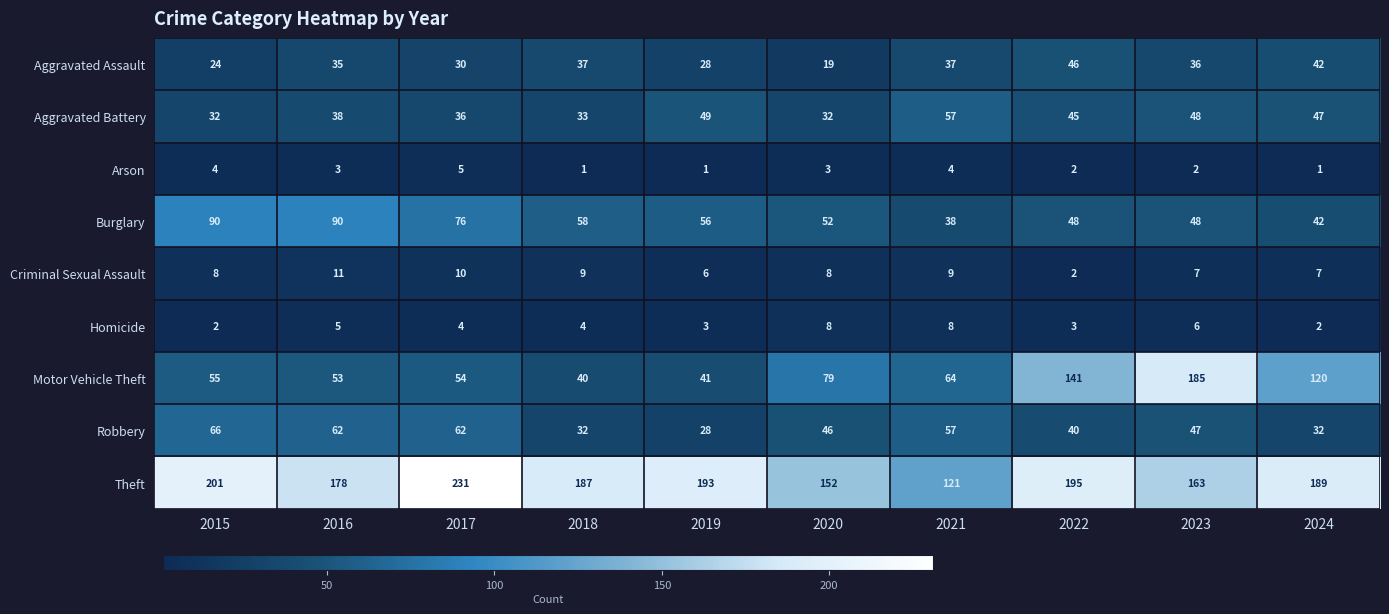

Where is Robbery nearest to the value 47?

2023